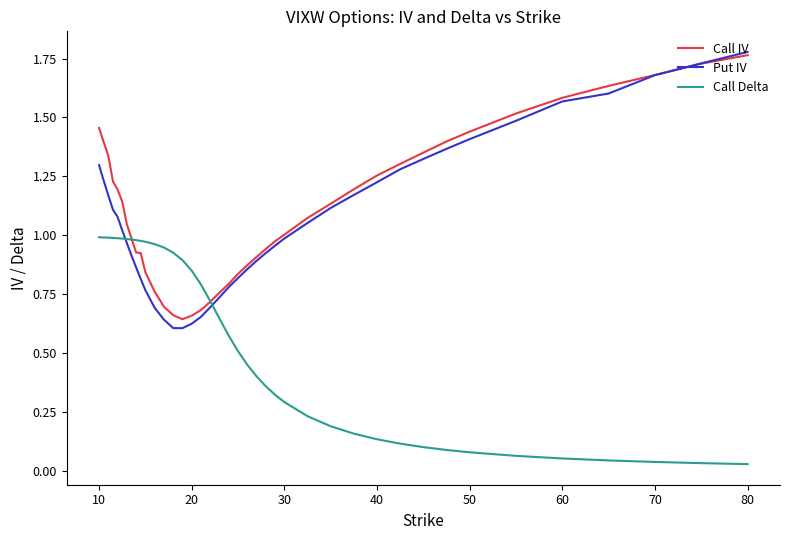

True or false: Put IV has more than 1 interior local peaks.

False